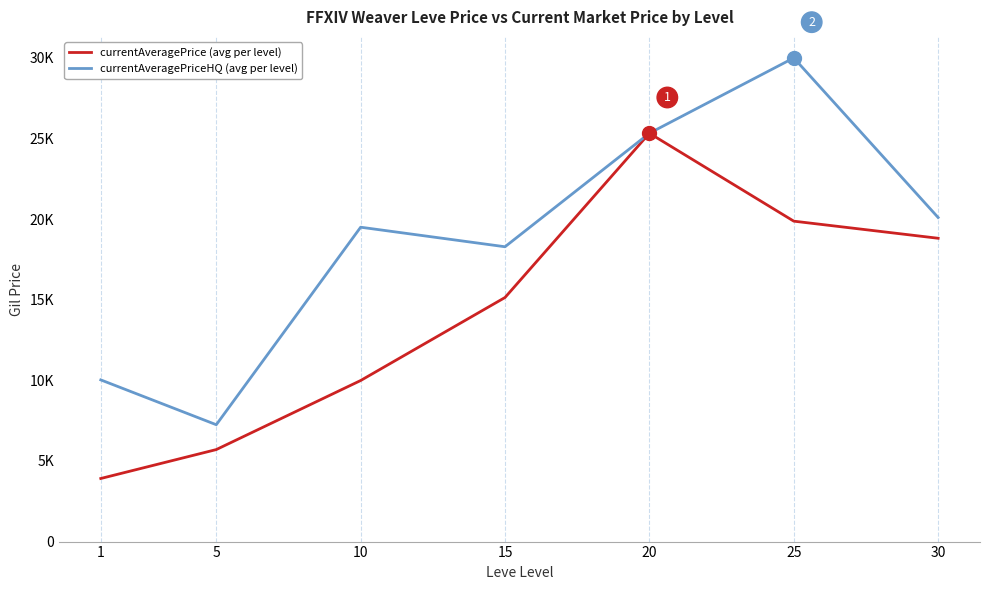

What is the sum of the currentAveragePriceHQ (avg per level) values at 1 and 5?

17277.8